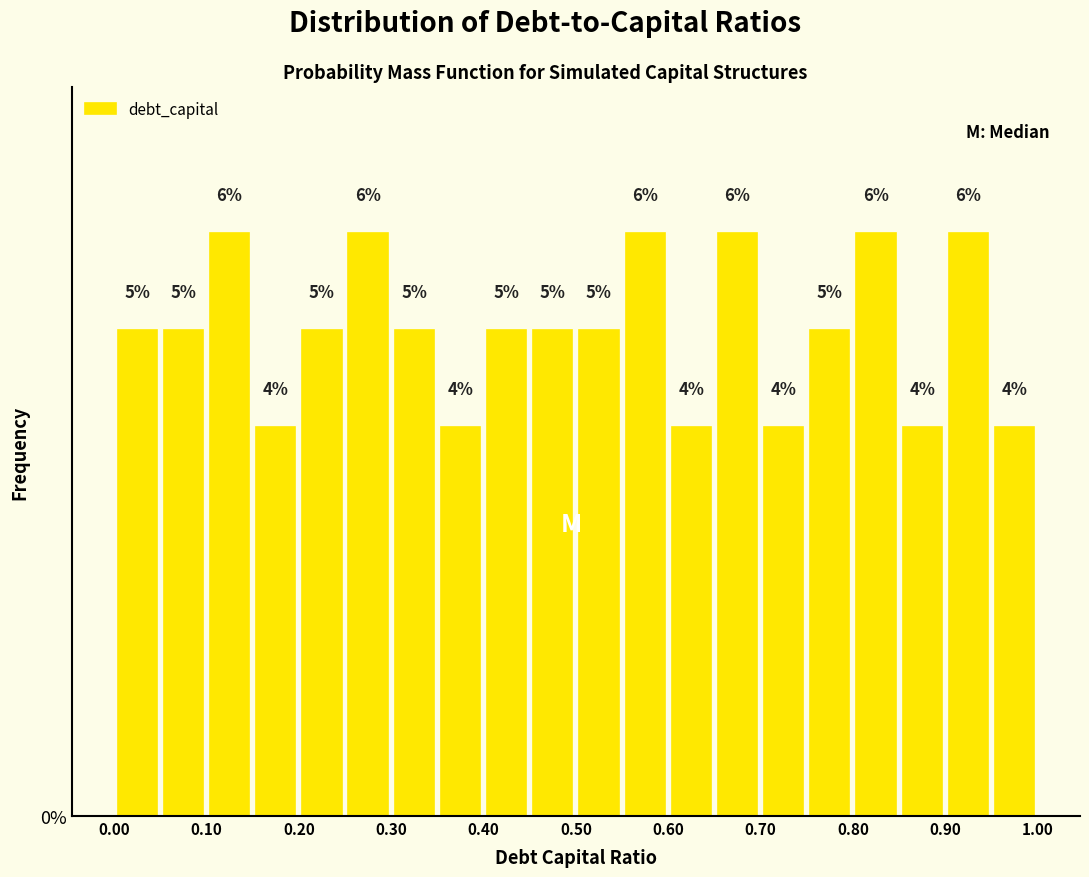

Reading left to right, list every bar in this chart as the range it spans on the x-axis followed by its height.

0.00 to 0.05: 5
0.05 to 0.10: 5
0.10 to 0.15: 6
0.15 to 0.20: 4
0.20 to 0.25: 5
0.25 to 0.30: 6
0.30 to 0.35: 5
0.35 to 0.40: 4
0.40 to 0.45: 5
0.45 to 0.50: 5
0.50 to 0.55: 5
0.55 to 0.60: 6
0.60 to 0.65: 4
0.65 to 0.70: 6
0.70 to 0.75: 4
0.75 to 0.80: 5
0.80 to 0.85: 6
0.85 to 0.90: 4
0.90 to 0.95: 6
0.95 to 1.00: 4